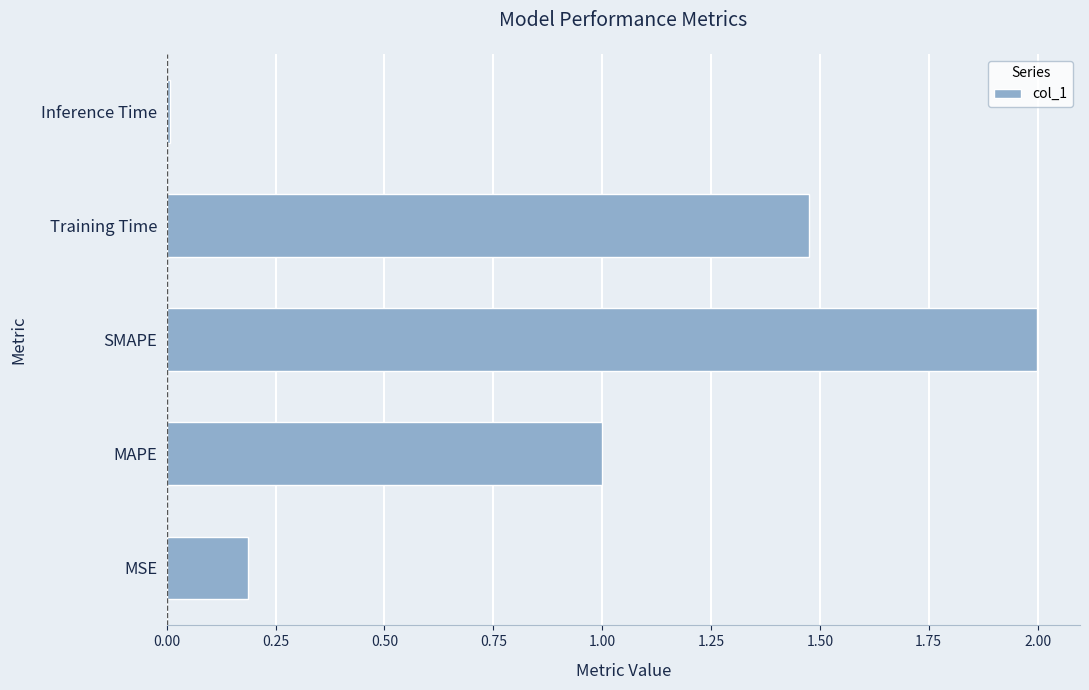

Between MAPE and Training Time, which is larger?

Training Time